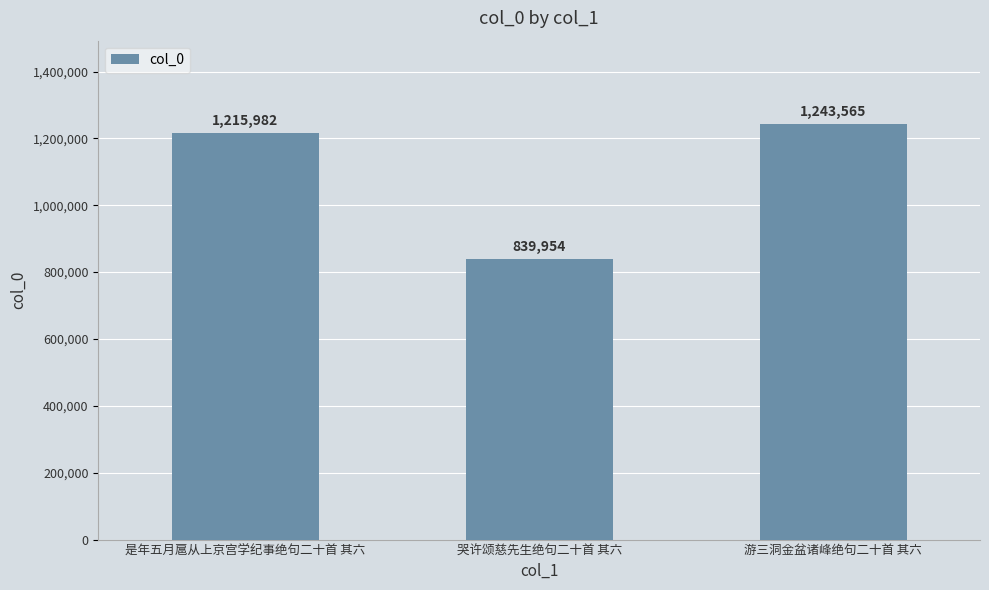

Which has a higher value, 哭许颂慈先生绝句二十首 其六 or 是年五月扈从上京宫学纪事绝句二十首 其六?

是年五月扈从上京宫学纪事绝句二十首 其六